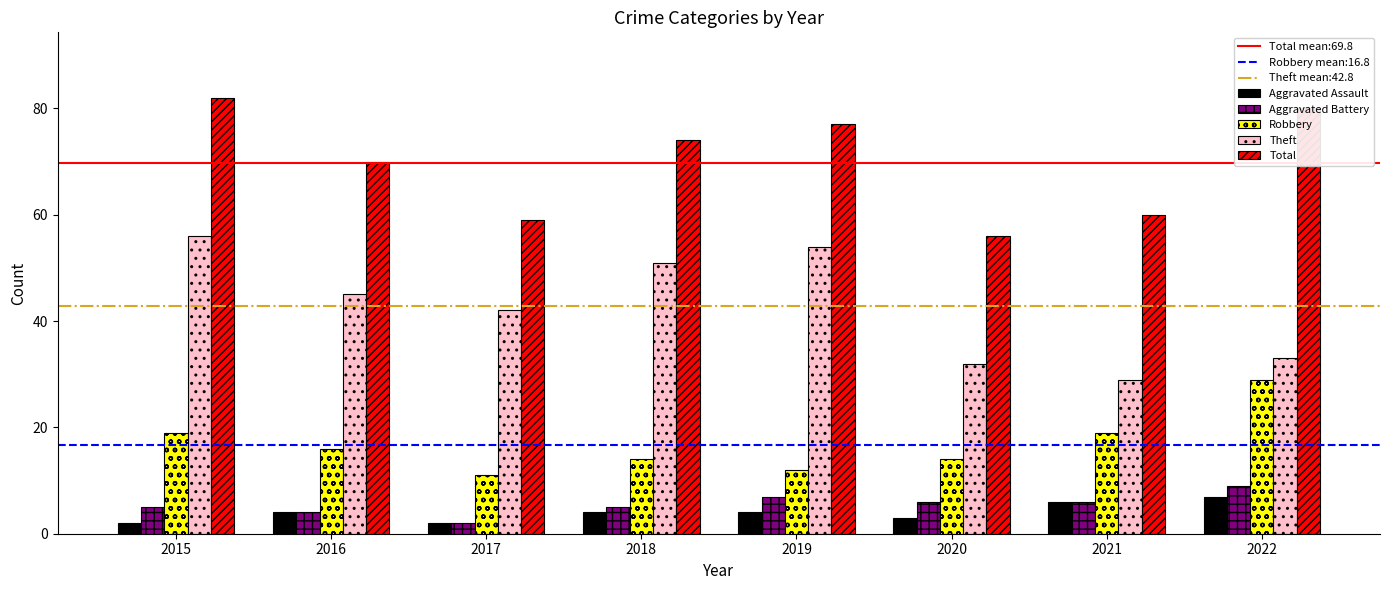

At which label does Aggravated Battery reach its minimum?

2017